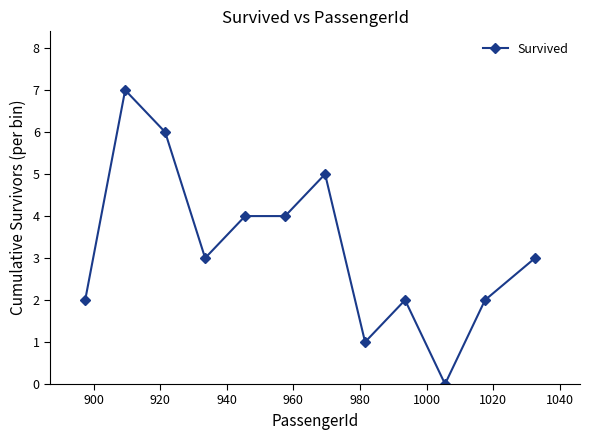

What is the difference between the maximum and minimum values?

7